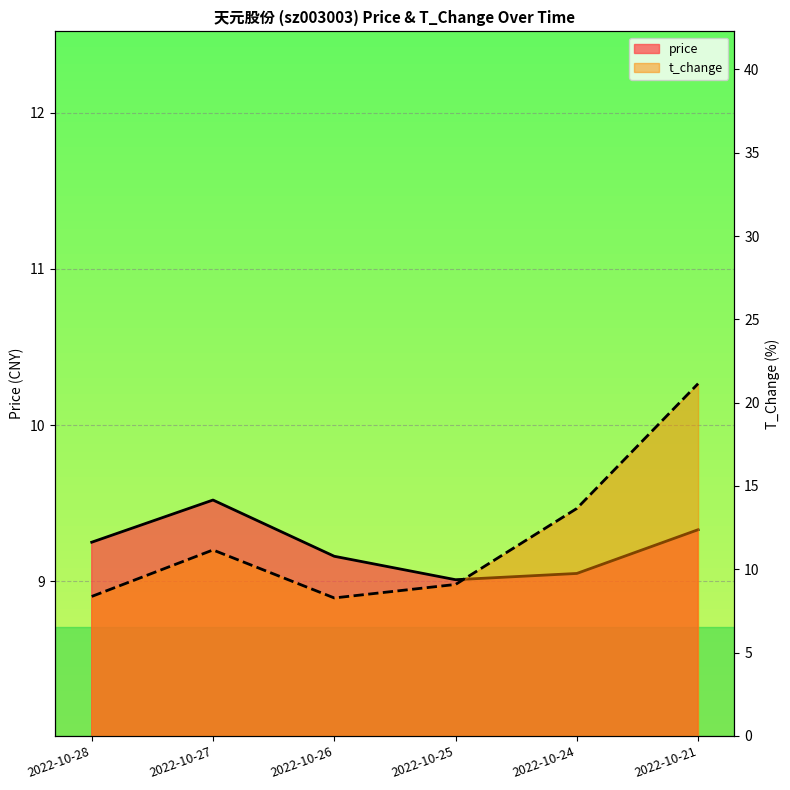

Which series has the largest total across all categories?

t_change